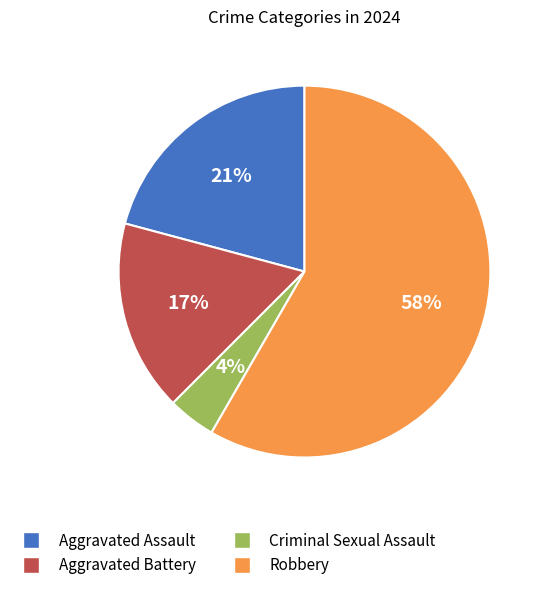

How many slices are in this pie chart?

4